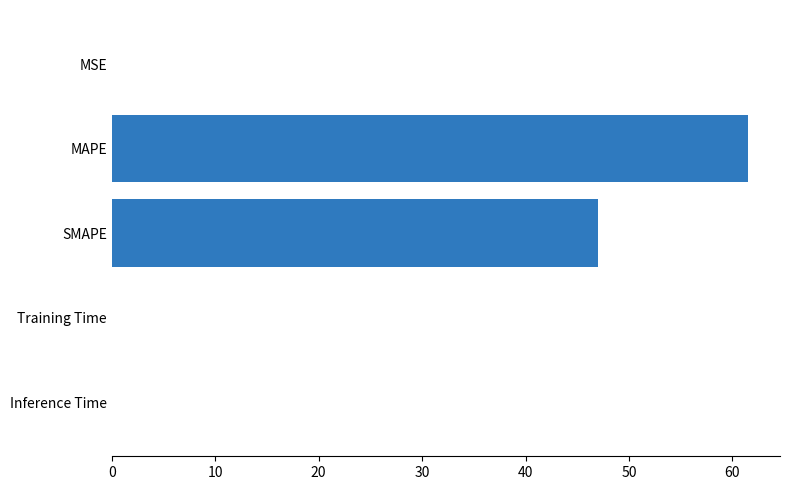

Which has a higher value, MAPE or MSE?

MAPE